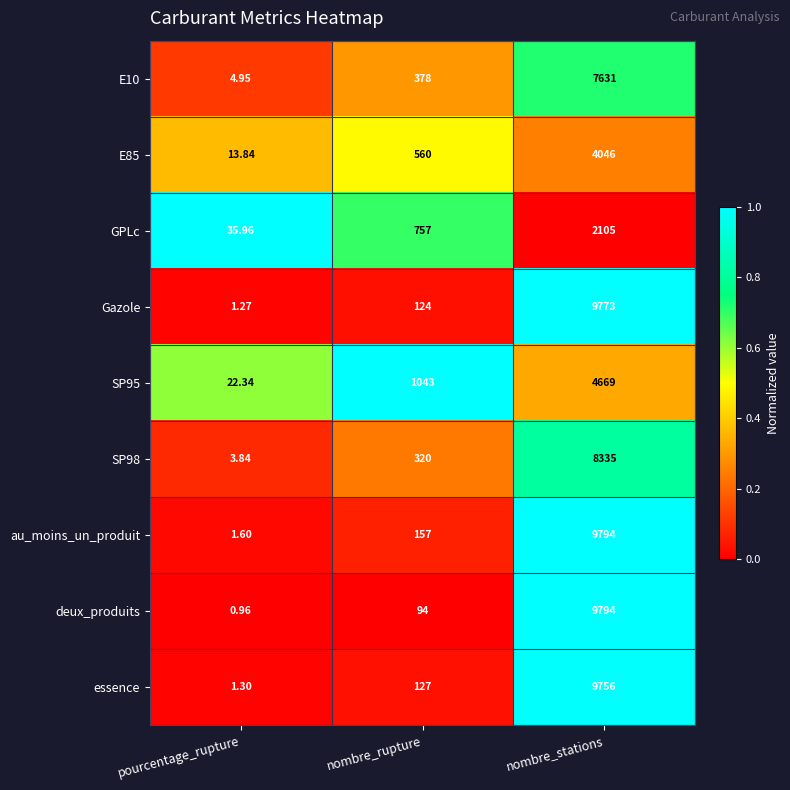

Which series has the widest spread of values?

deux_produits